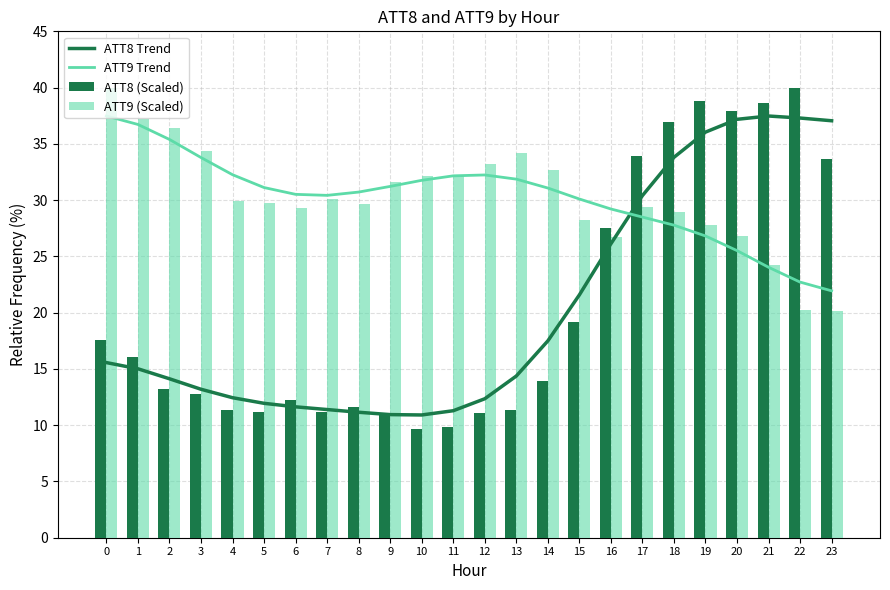

Which series changed the most between 2 and 7?

ATT9 (Scaled)